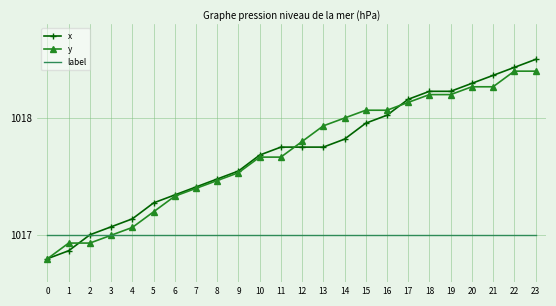

What is the lowest value of the label series?

1017.0